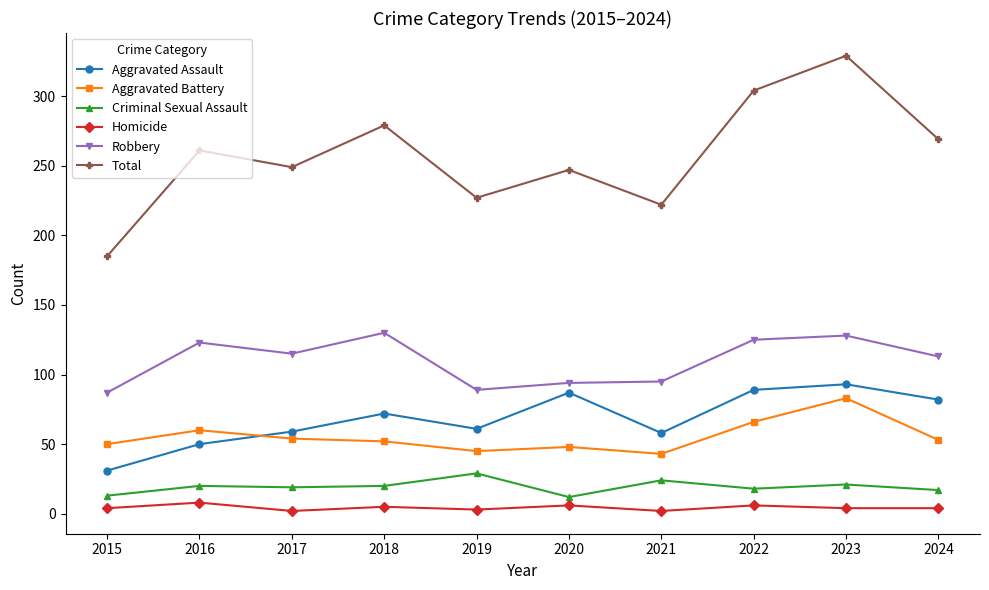

How many lines are shown in the chart?

6